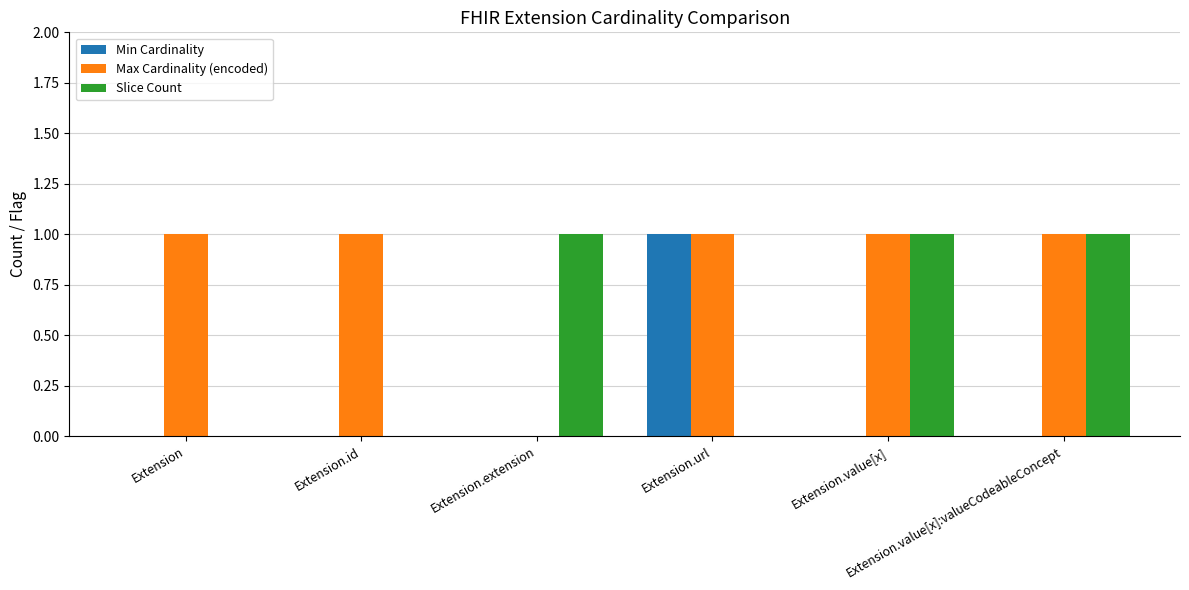

What are all the series names shown in the legend?

Min Cardinality, Max Cardinality (encoded), Slice Count